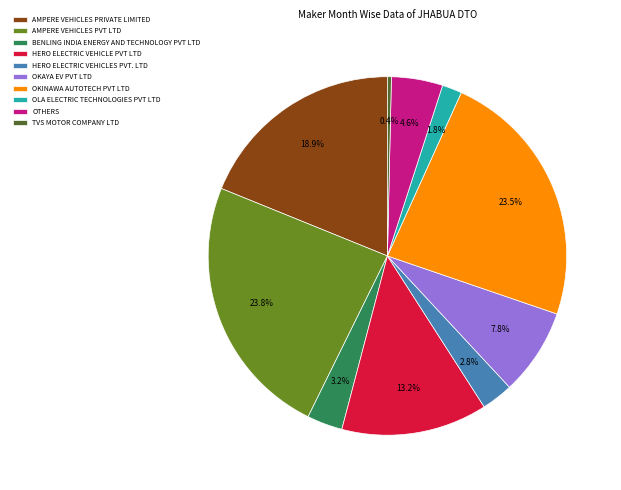

Count the number of slices in the pie.

10